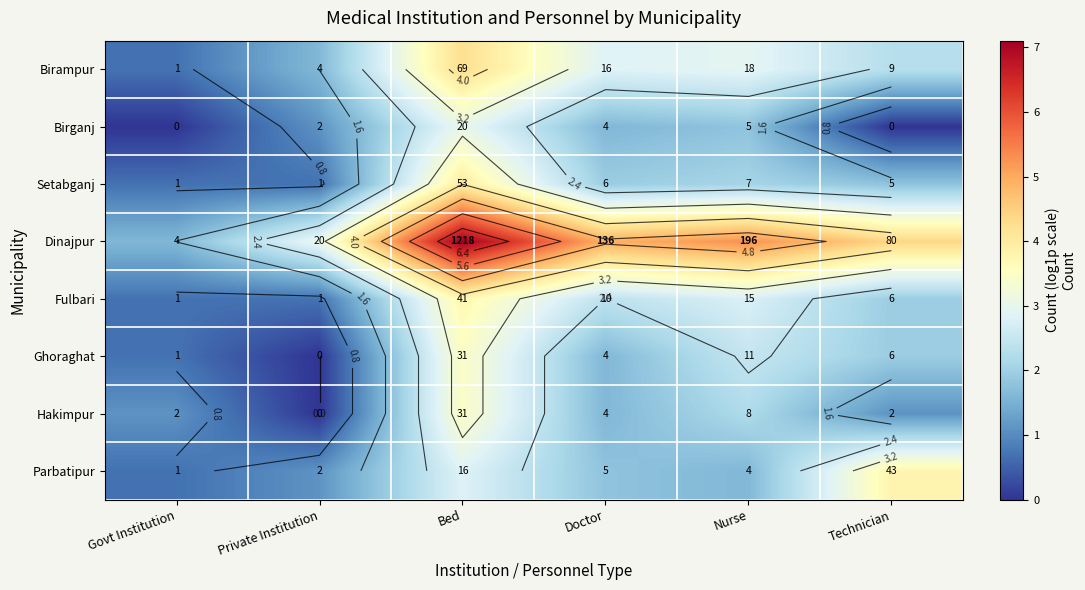

The Parbatipur series shows 1.8 at Technician. True or false?

False